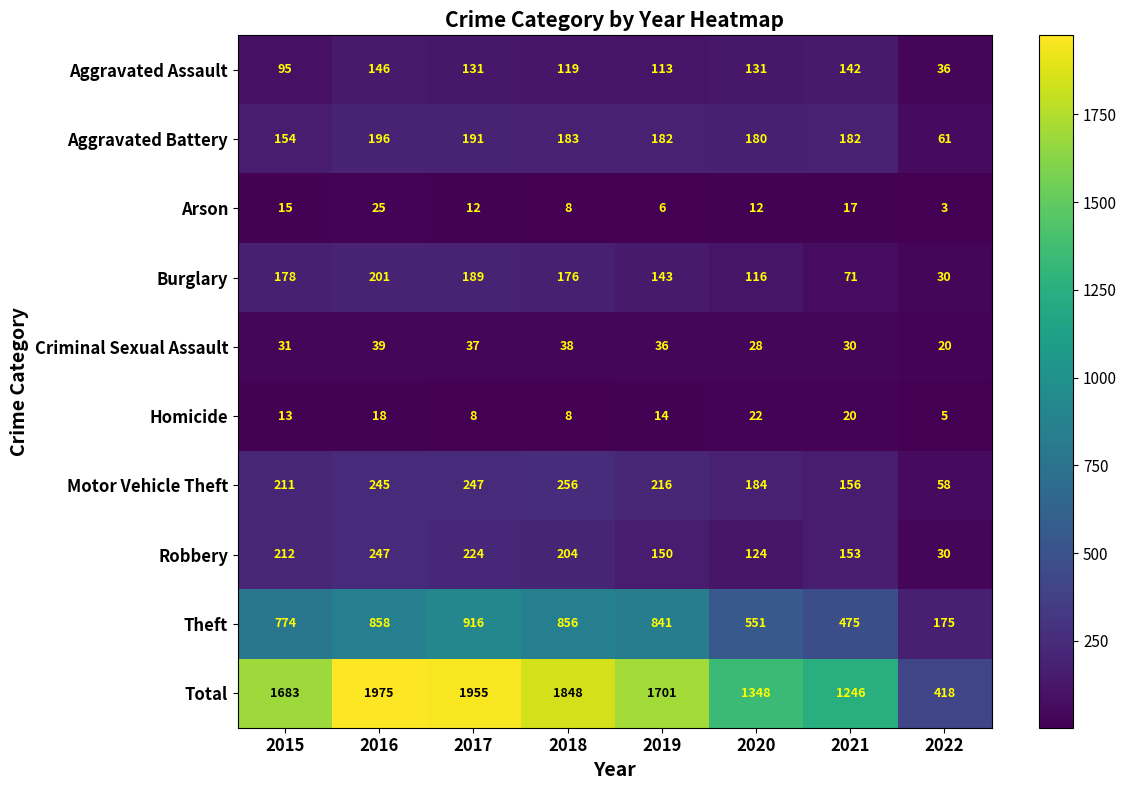

Rank the series by their maximum value, from lowest to highest.

Homicide, Arson, Criminal Sexual Assault, Aggravated Assault, Aggravated Battery, Burglary, Robbery, Motor Vehicle Theft, Theft, Total